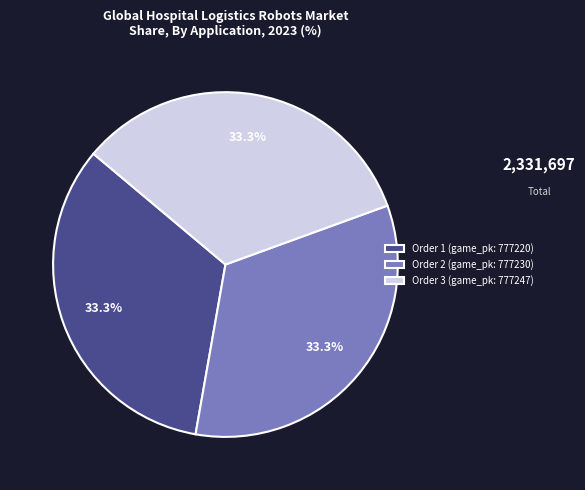

Is the sum of Order 3 (game_pk: 777247) and Order 2 (game_pk: 777230) greater than half?

Yes